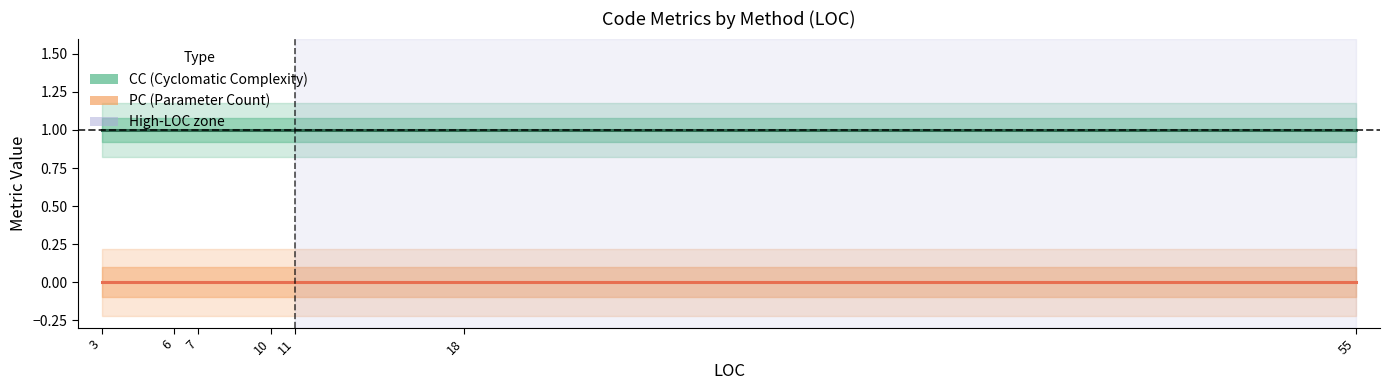

List the labels in order of PC value, largest first.

18, 10, 7, 3, 55, 11, 6